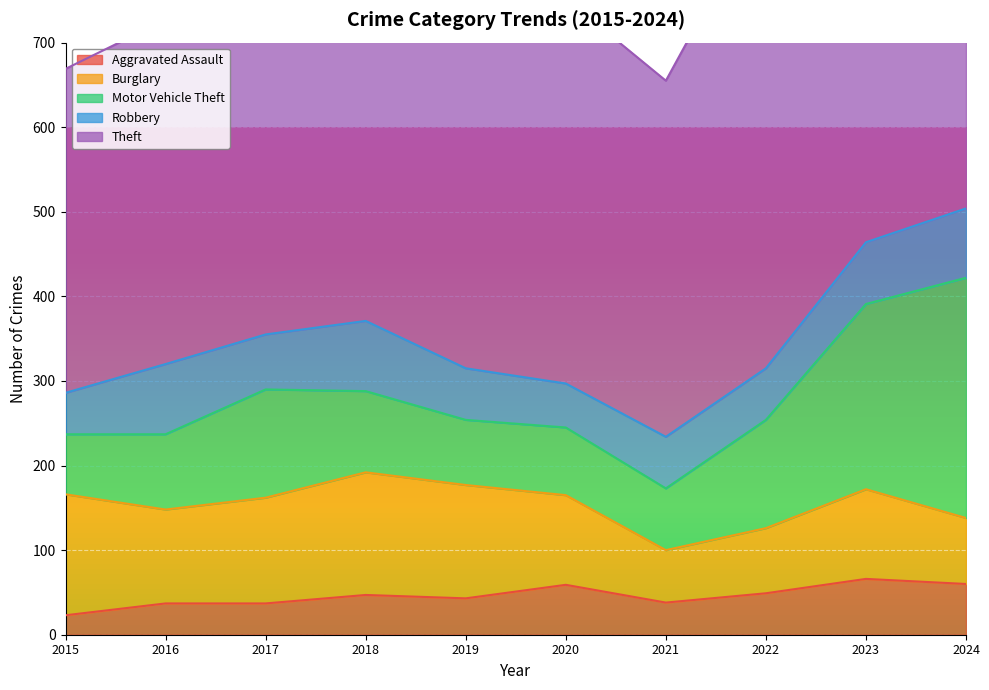

Between 2017 and 2020, which series saw the biggest shift?

Theft